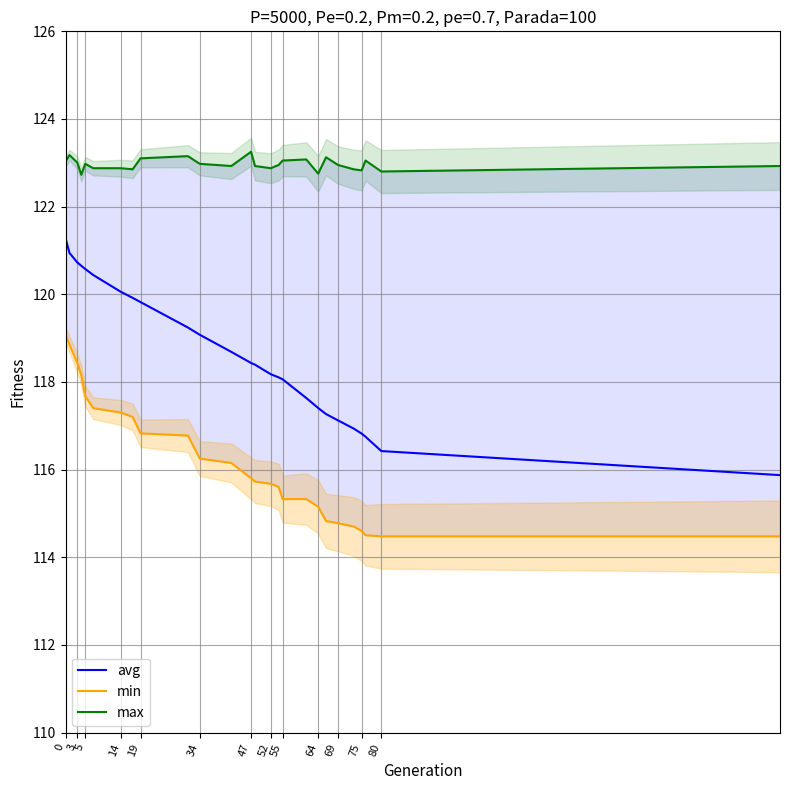

Is it true that avg equals 116.4 at 80?

True